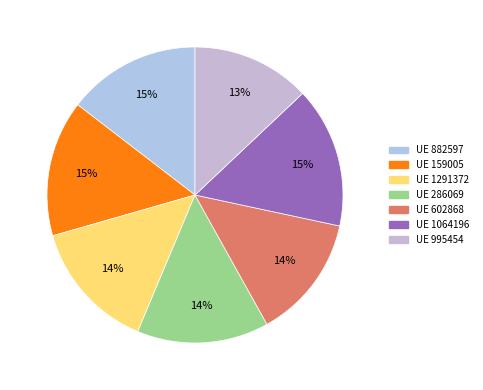

Which slice is the largest?

1064196